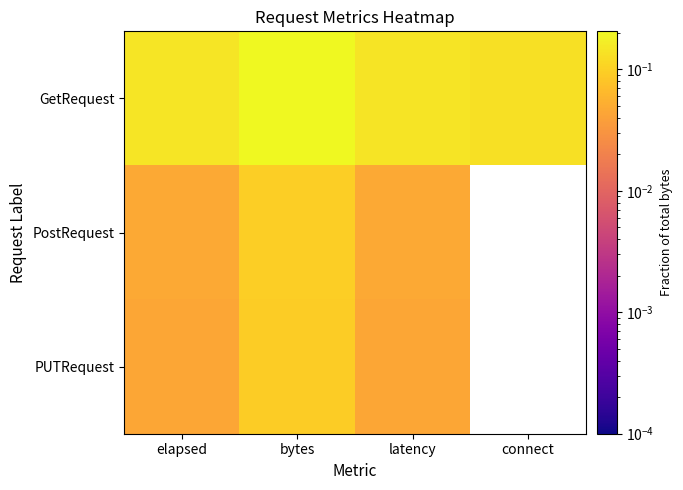

Rank the series at latency from lowest to highest value.

PUTRequest, PostRequest, GetRequest